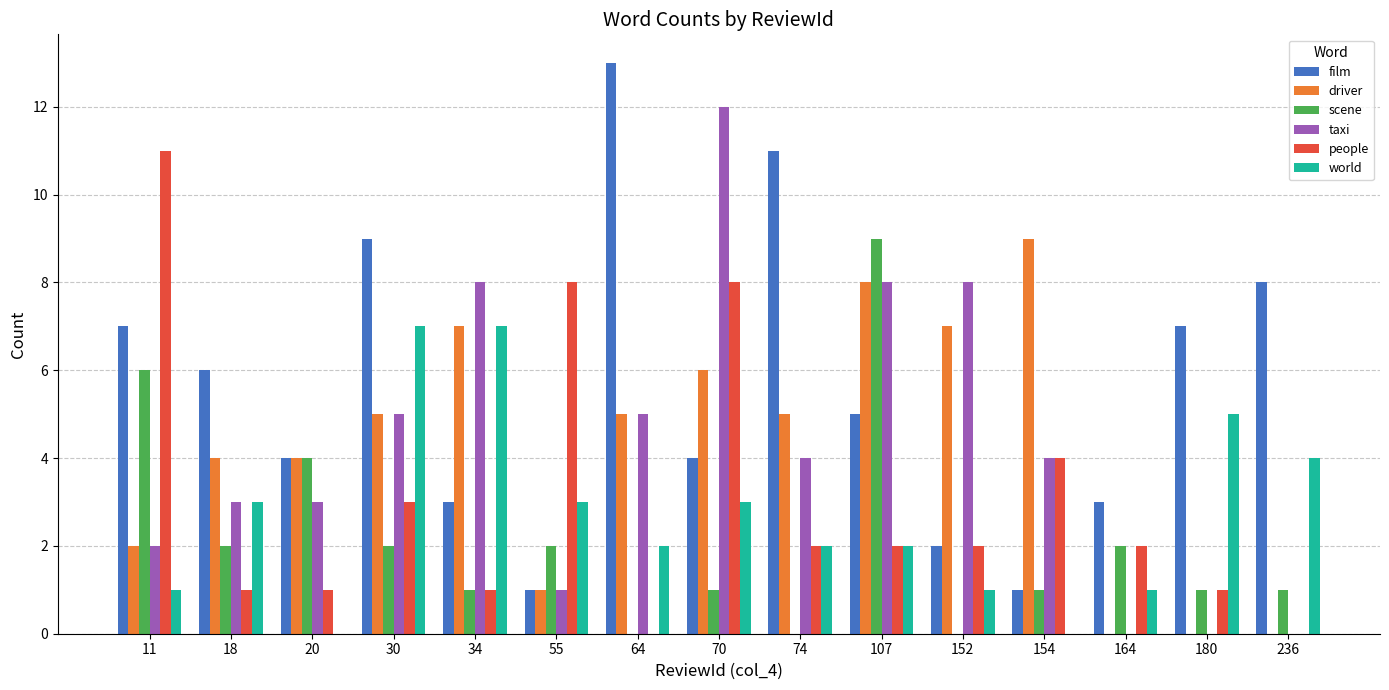

What is the average value of the taxi series?

4